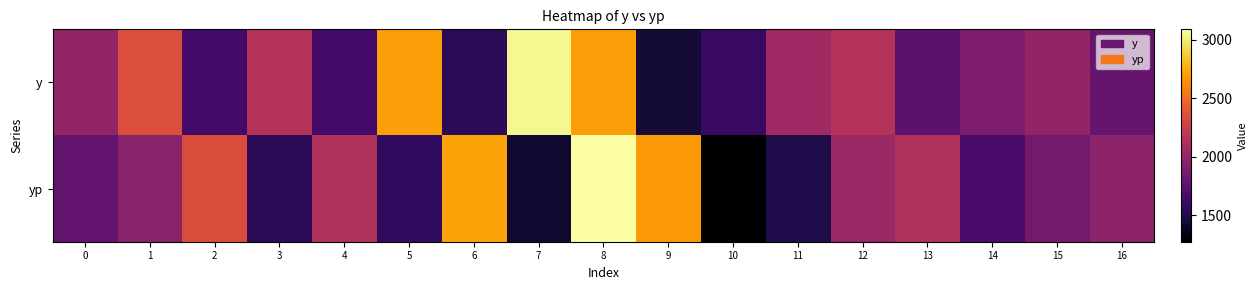

Which series has the widest spread of values?

yp